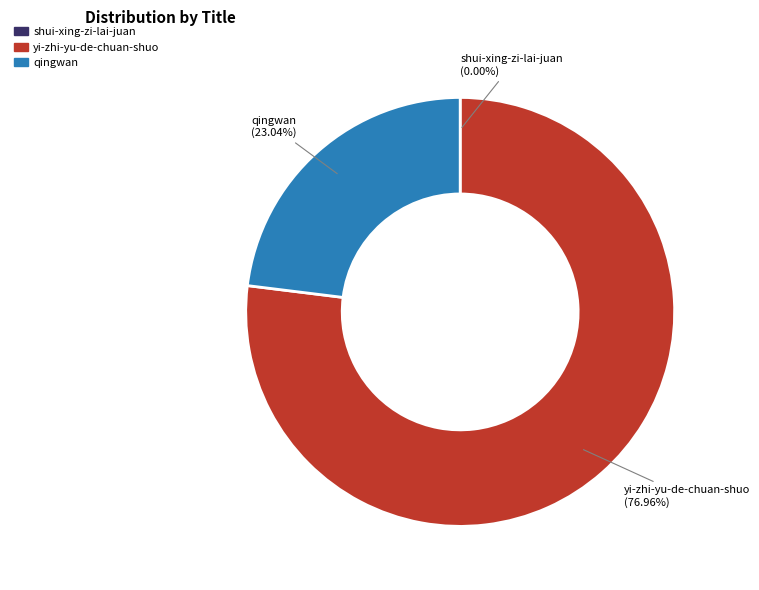

What percentage is NOT represented by qingwan?

77.0%